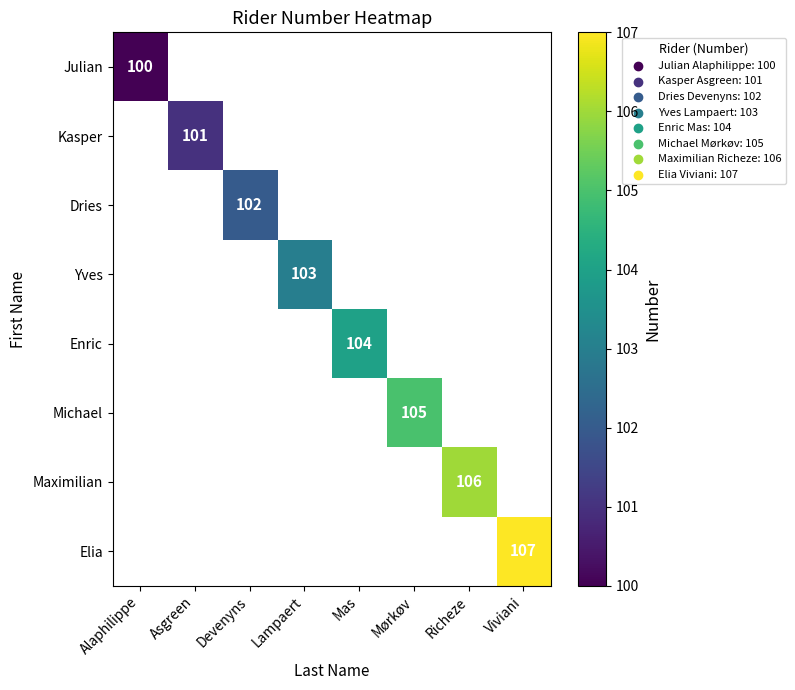

What is the greatest value displayed?

107.0